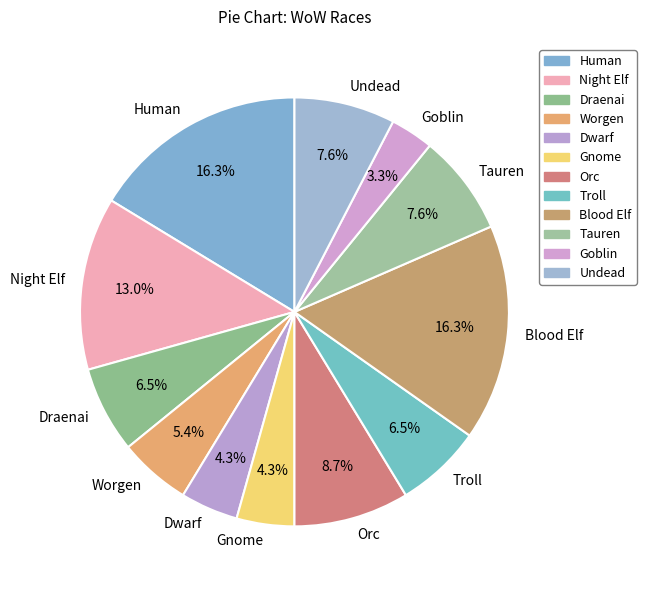

To the nearest percent, what is the average slice percentage?

8%